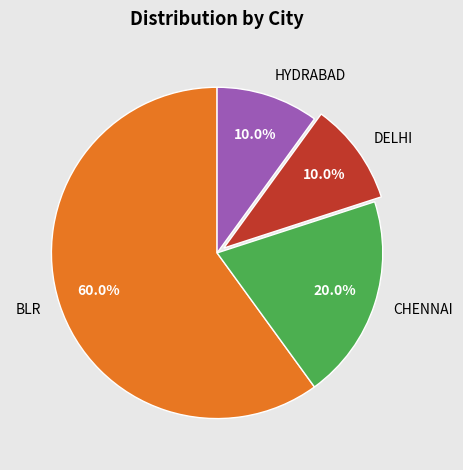

Count the number of slices in the pie.

4